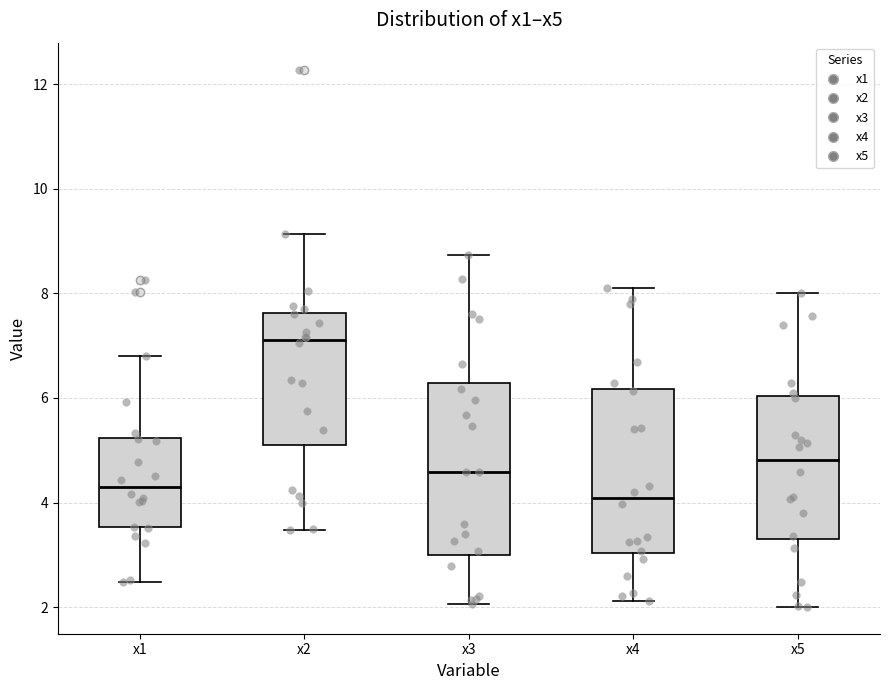

Where is the upper edge of the box for x4 on the y-axis? The values are not printed on the chart, so give them approximately, as read against the axis.

6.2